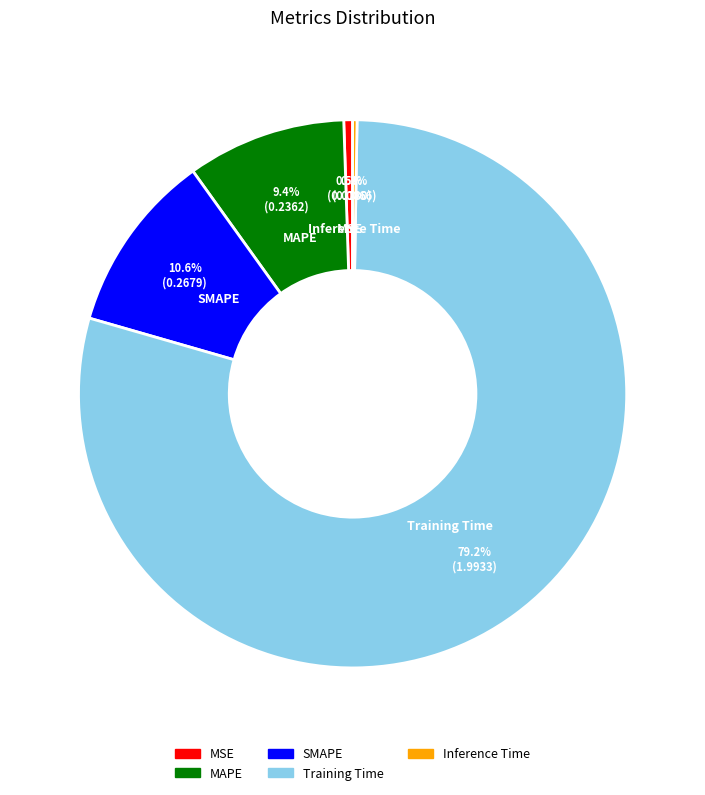

Which category has the biggest portion of the pie?

Training Time